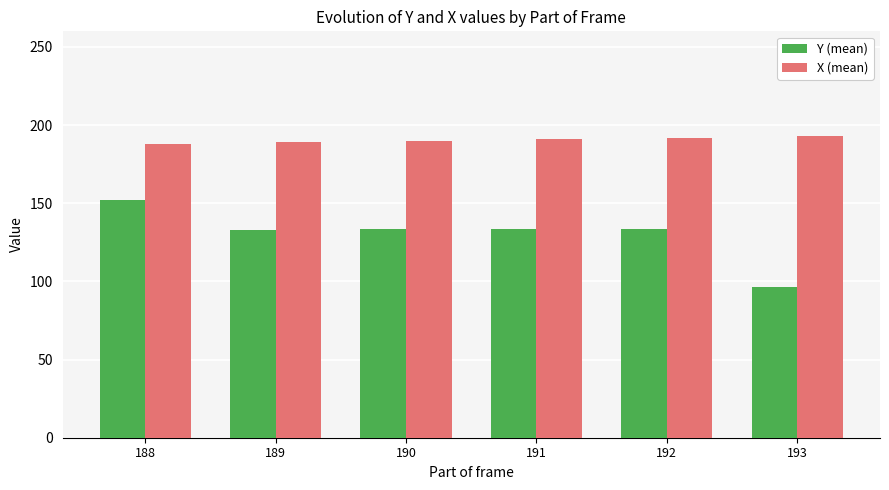

How many values in the Y (mean) series are below 133?

1